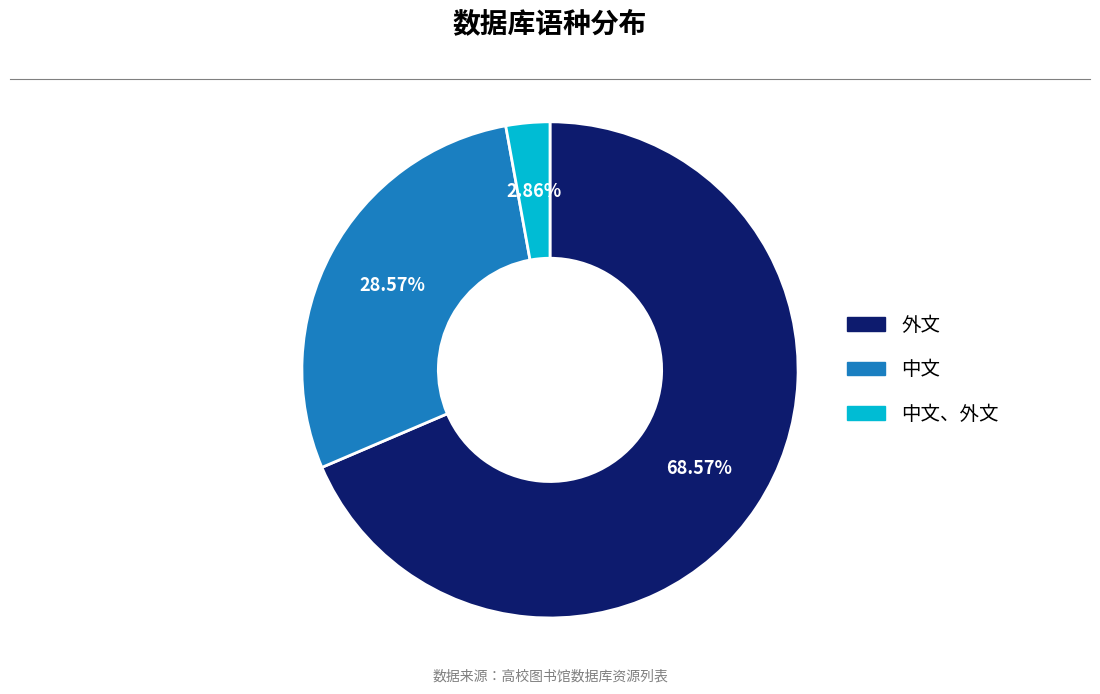

How many segments does this pie chart have?

3